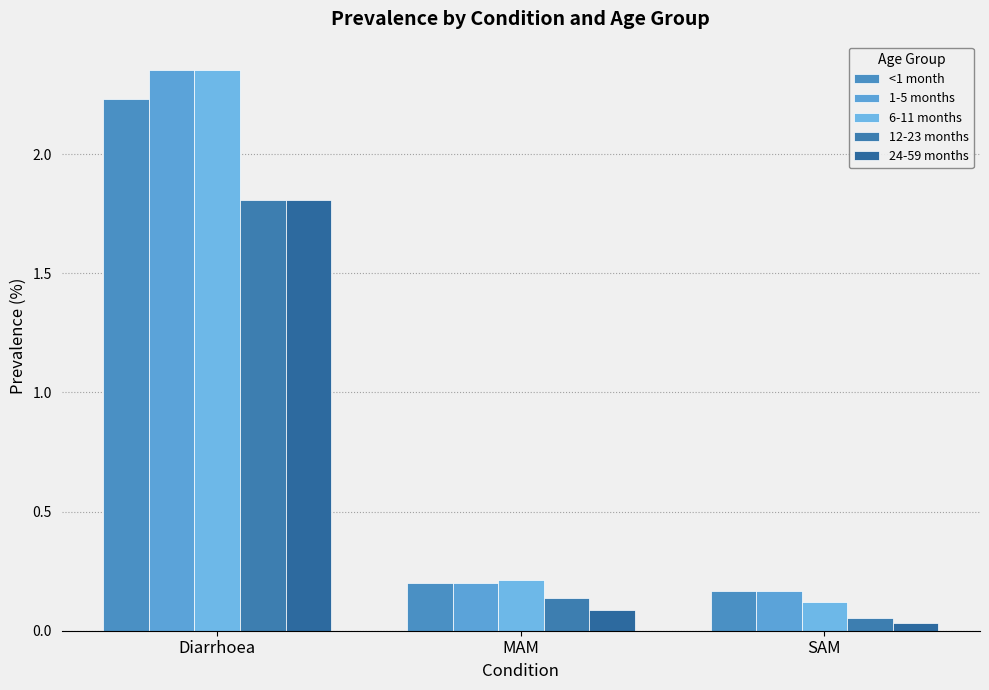

Count the number of data series in this chart.

5